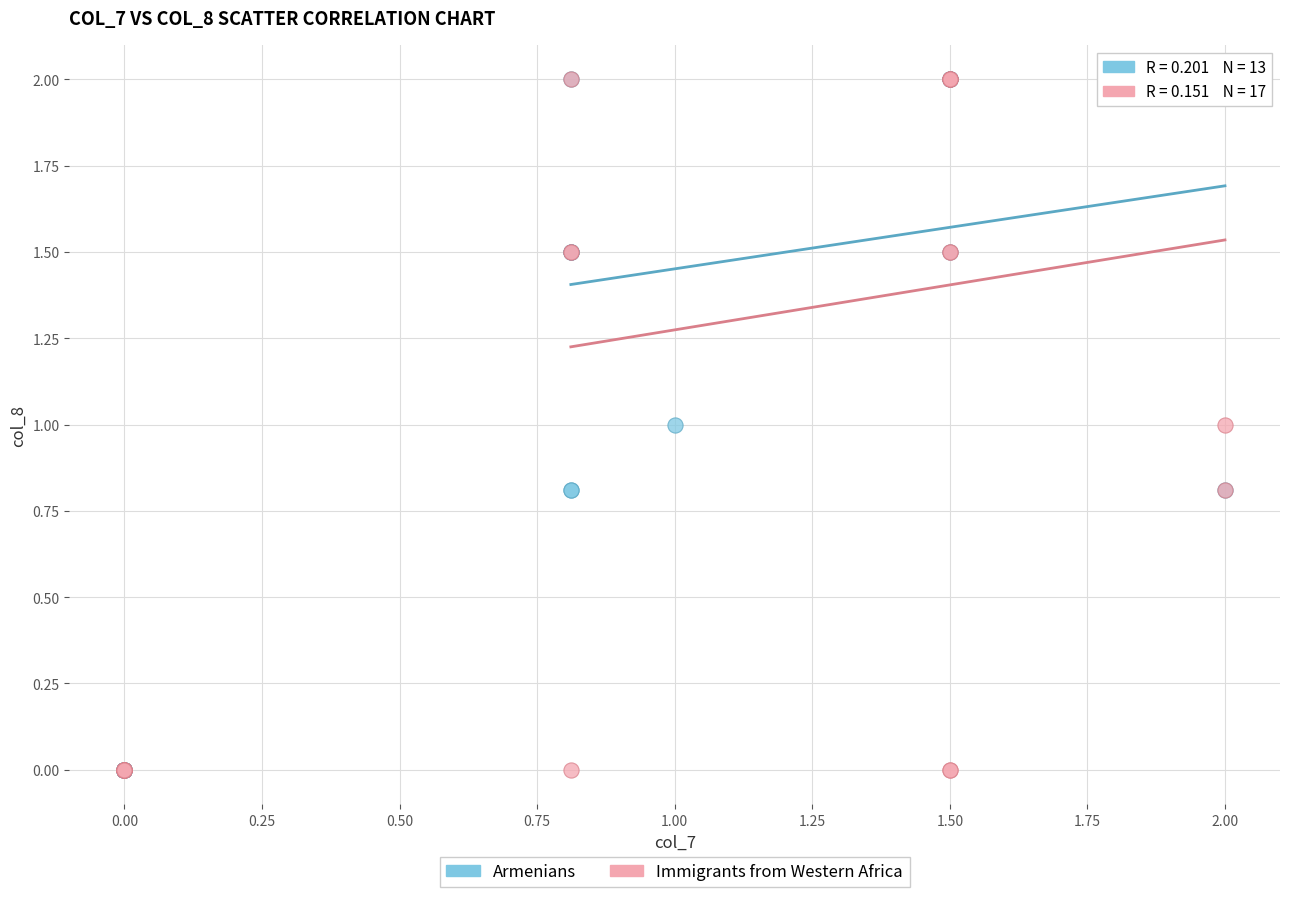

What are all the series names shown in the legend?

Armenians, Immigrants from Western Africa